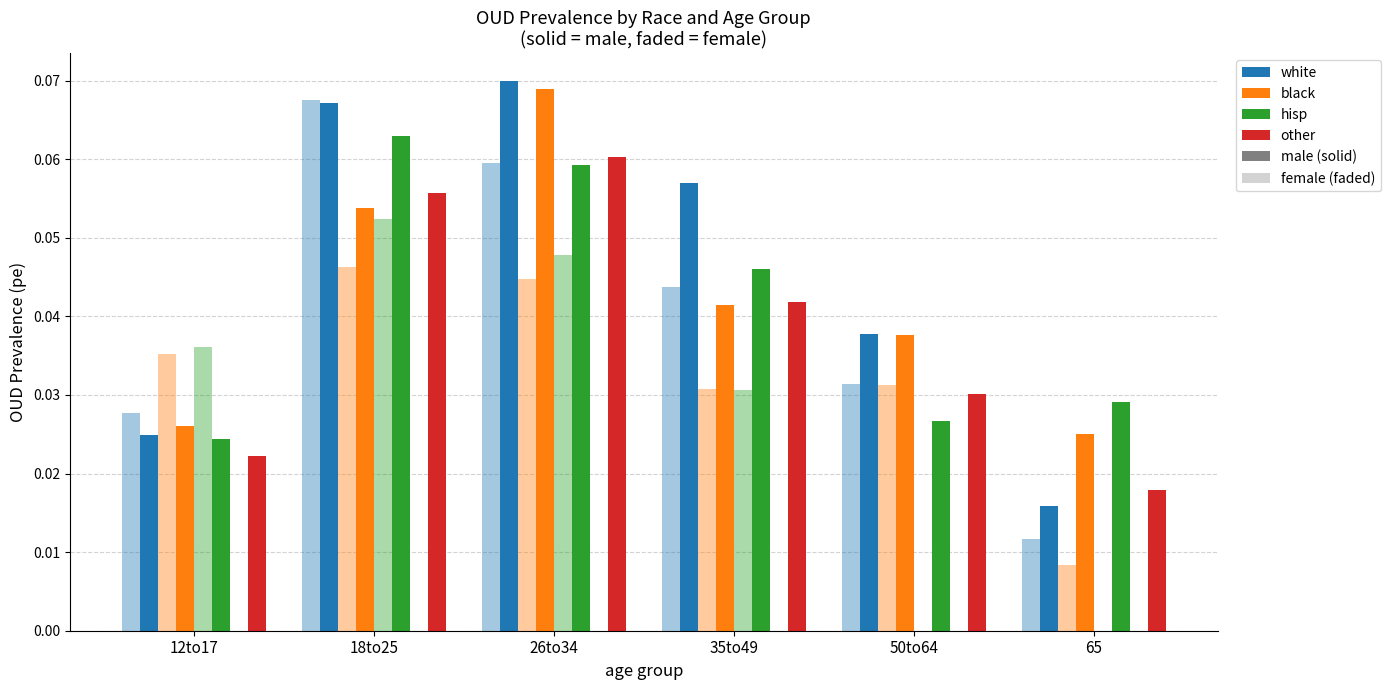

Reading left to right, list all the values displayed in this chart.

white: white=0.0	black=0.1	hisp=0.1	other=0.1	4=0.0	5=0.0	6=0.0	7=0.1	8=0.1	9=0.0	10=0.0	11=0.0
black: white=0.0	black=0.1	hisp=0.1	other=0.0	4=0.0	5=0.0	6=0.0	7=0.0	8=0.0	9=0.0	10=0.0	11=0.0
hisp: white=0.0	black=0.1	hisp=0.1	other=0.0	4=0.0	5=0.0	6=0.0	7=0.1	8=0.0	9=0.0	10=0.0	11=0.0
other: white=0.0	black=0.1	hisp=0.1	other=0.0	4=0.0	5=0.0	6=0.0	7=0.0	8=0.0	9=0.0	10=0.0	11=0.0